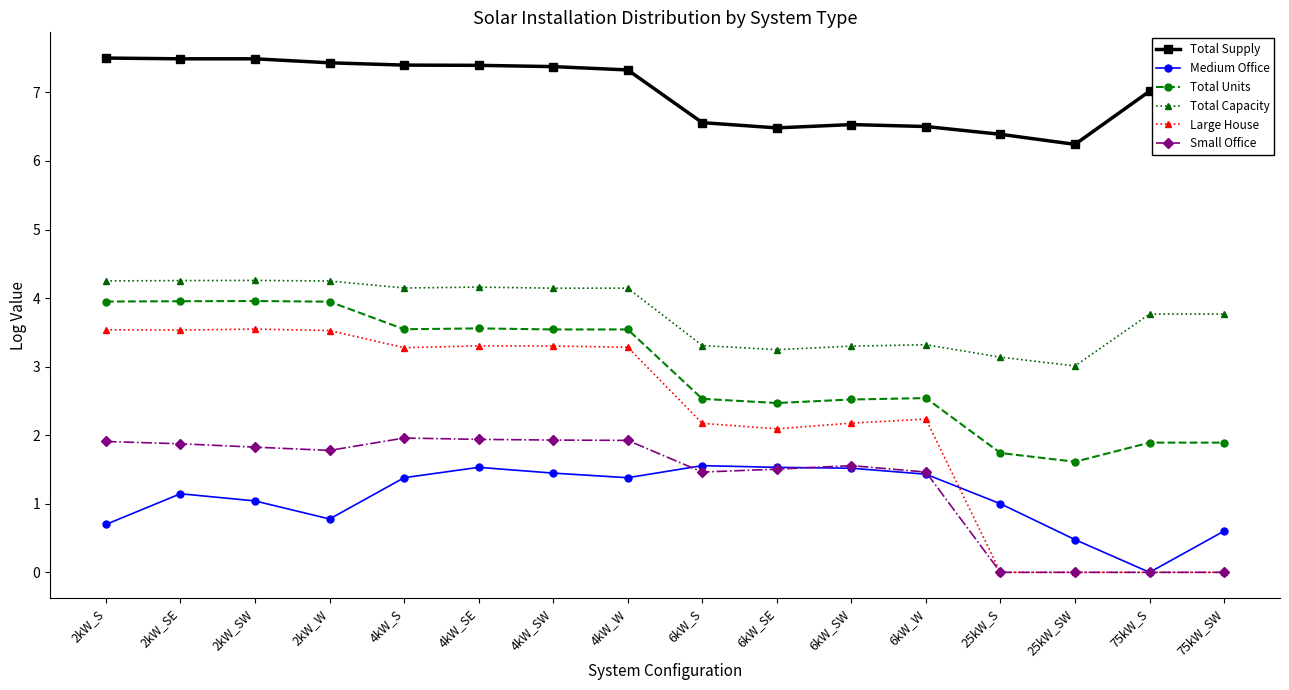

What position from the right is 4kW_W?

9